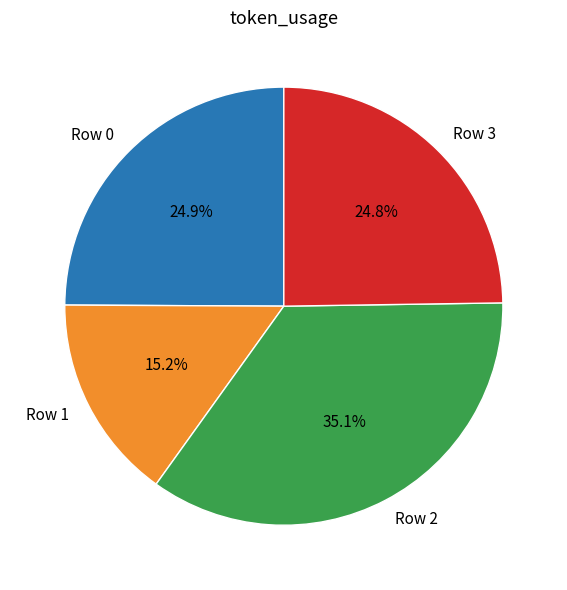

Is it true that Row 2 is 27% of the pie?

False